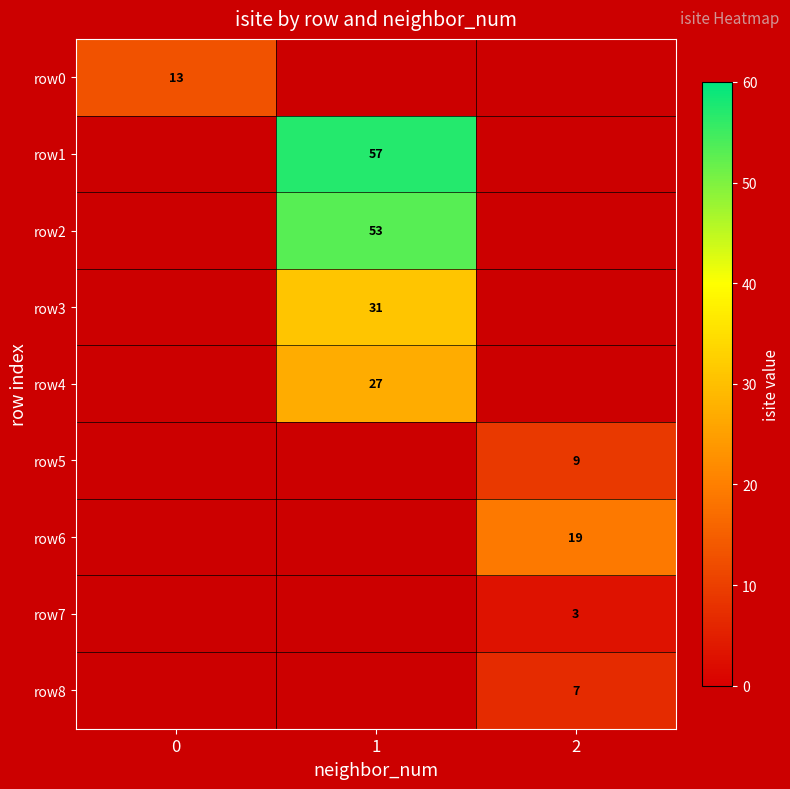

The row2 series shows 12 at 1. True or false?

False